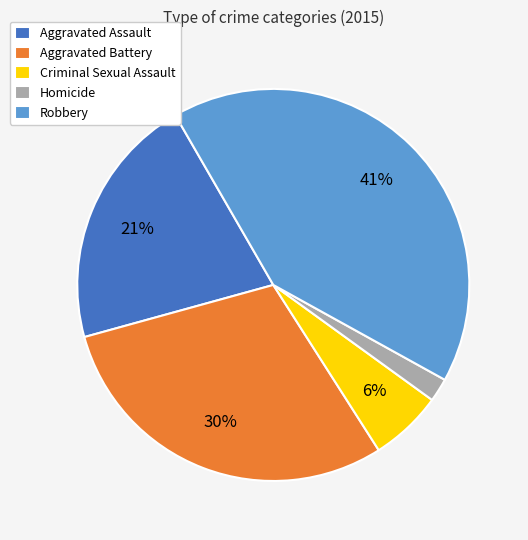

How many segments does this pie chart have?

5